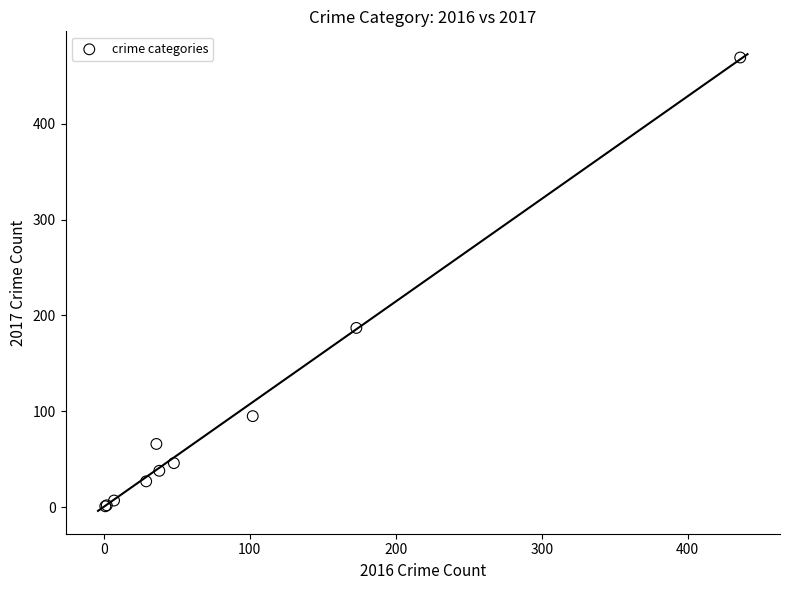

What Y value in the scatter plot is closest to 235?

187